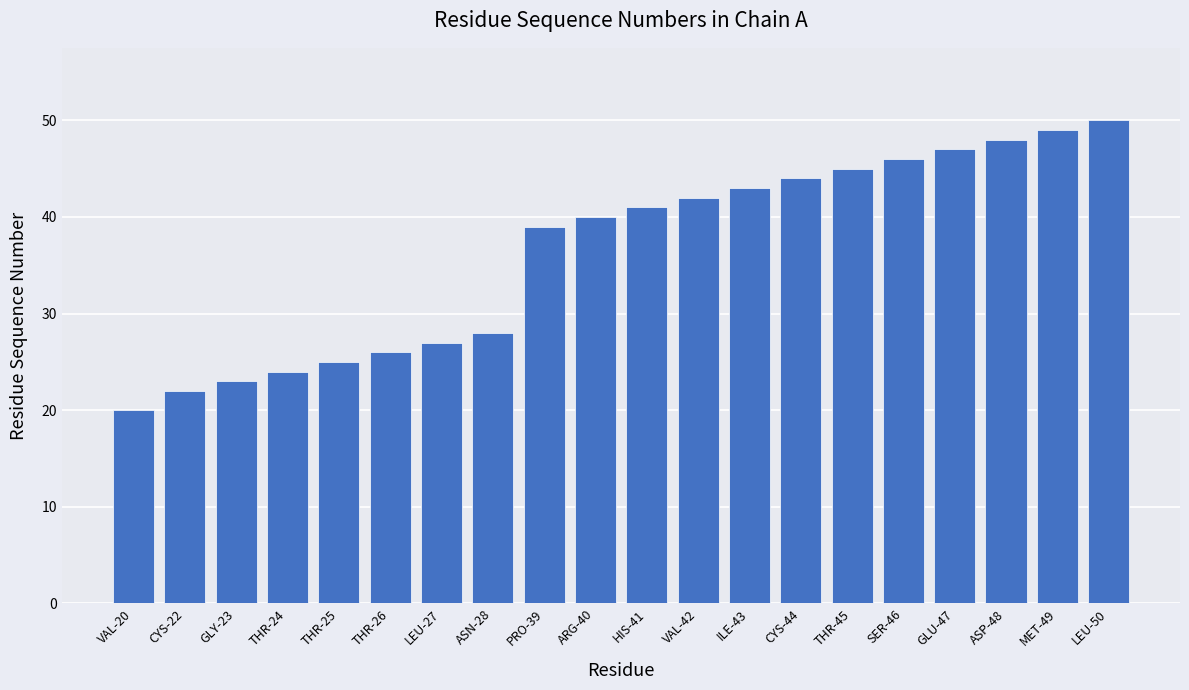

Are the bars grouped side by side (vs. stacked)?

No